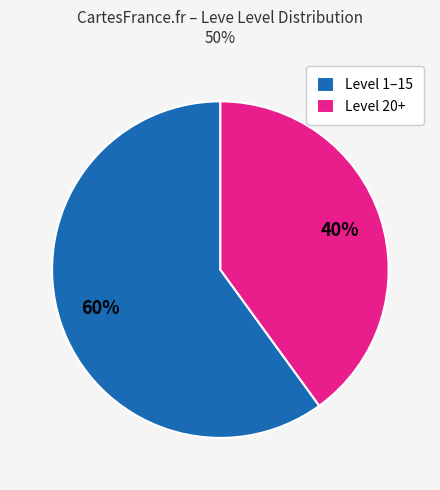

Which slice is the smallest?

Level 20+